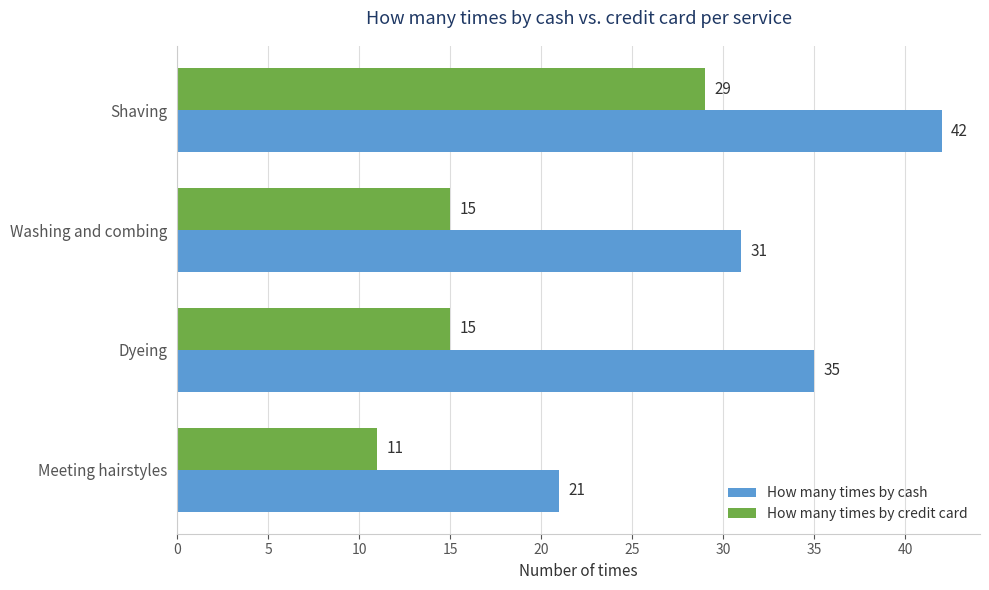

At how many categories does at least one series exceed 30?

3